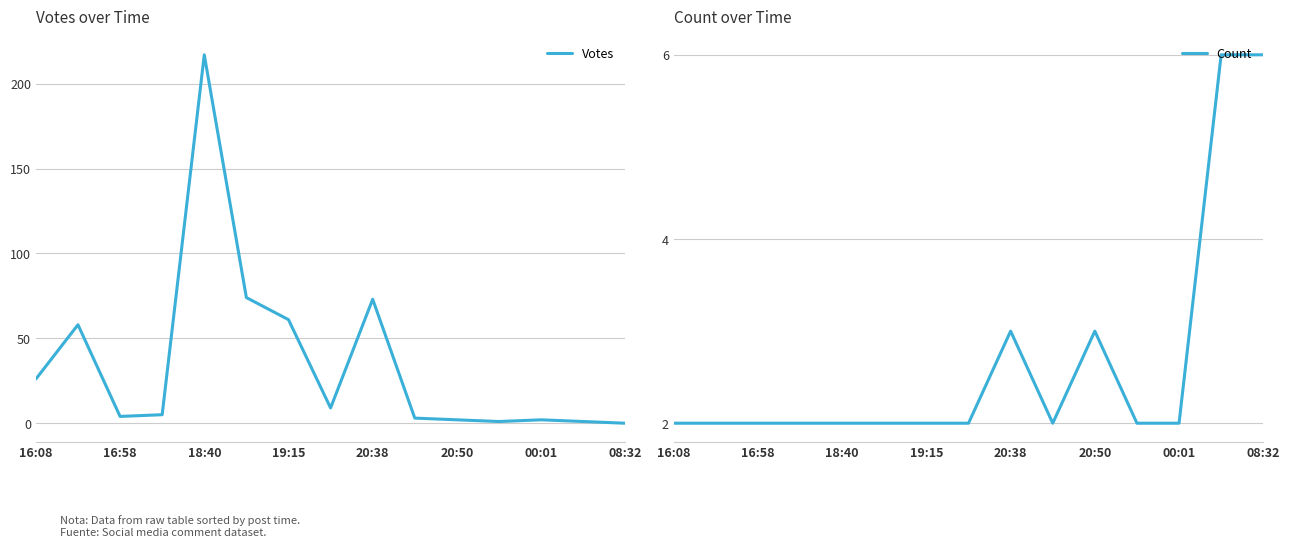

True or false: Votes has a value of 73 at 20:38.

True